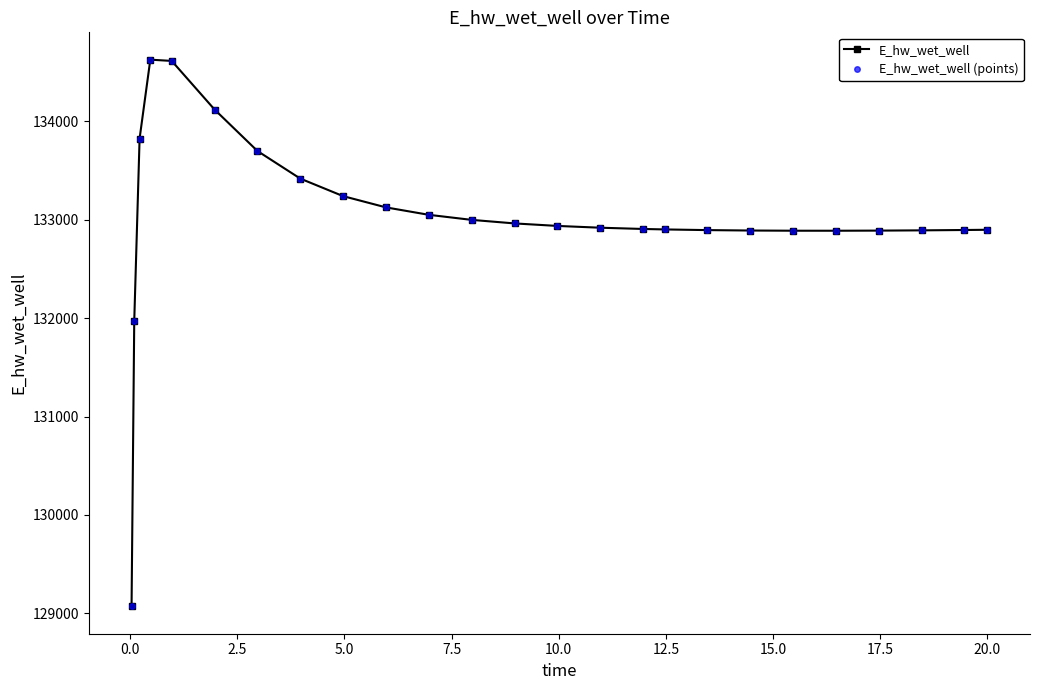

Does the chart have visible grid lines?

No